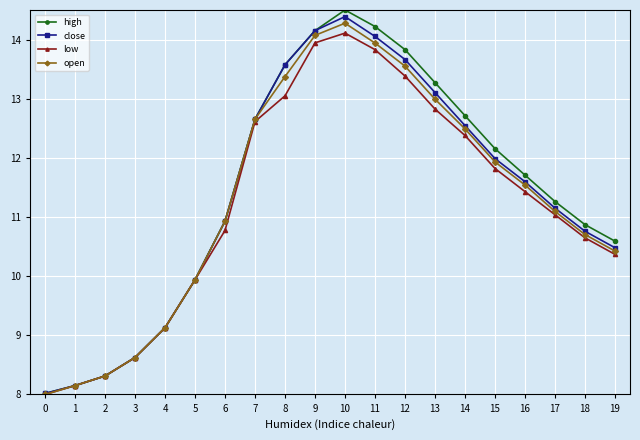

How many series are shown in this chart?

4